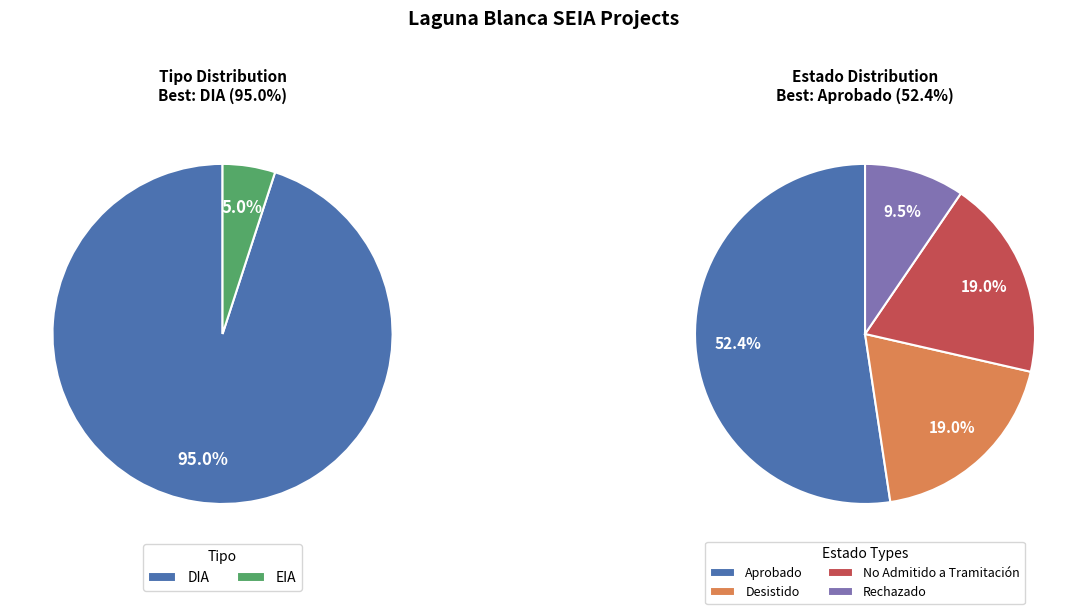

What is the smallest slice in the pie chart?

EIA